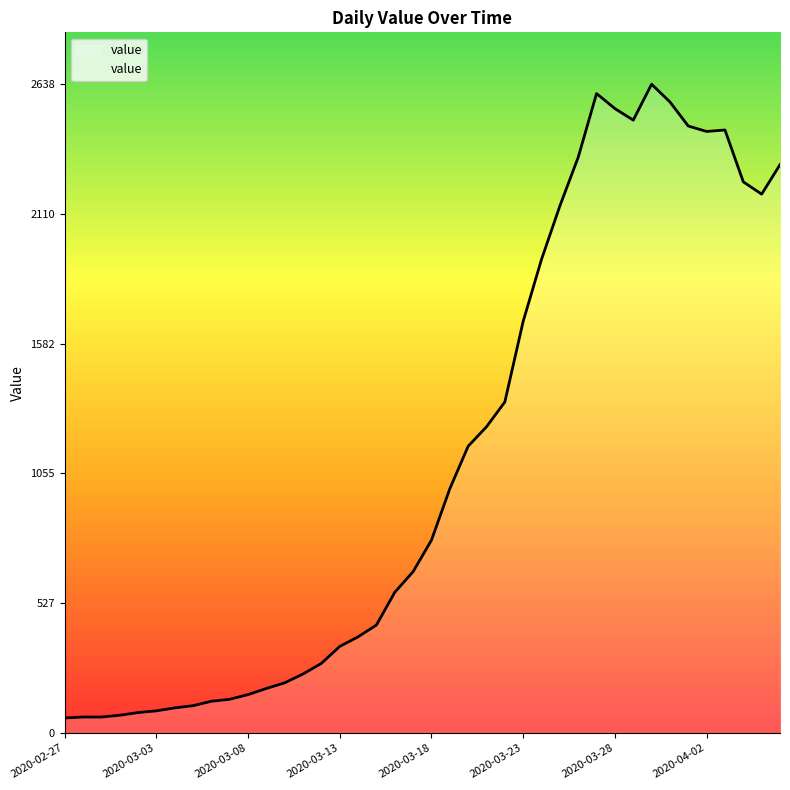

What is the difference between the maximum and minimum values?

2577